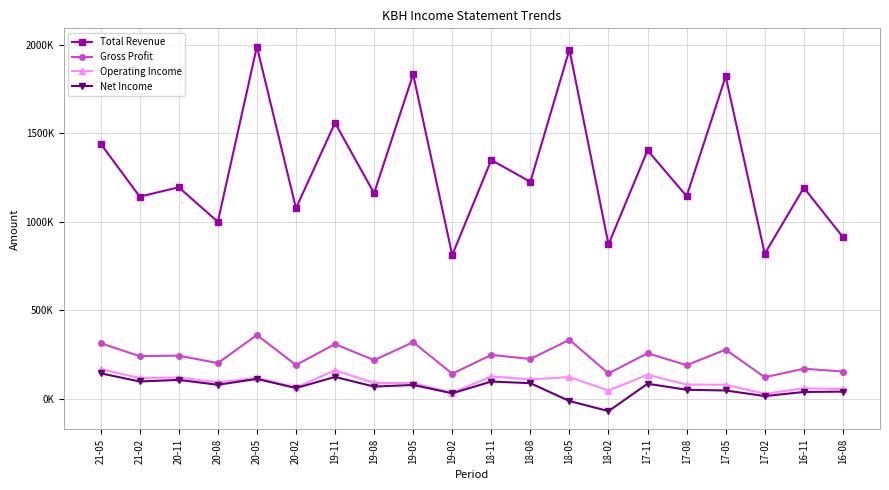

What is the difference between the maximum and second lowest values in the Total Revenue series?

1171300